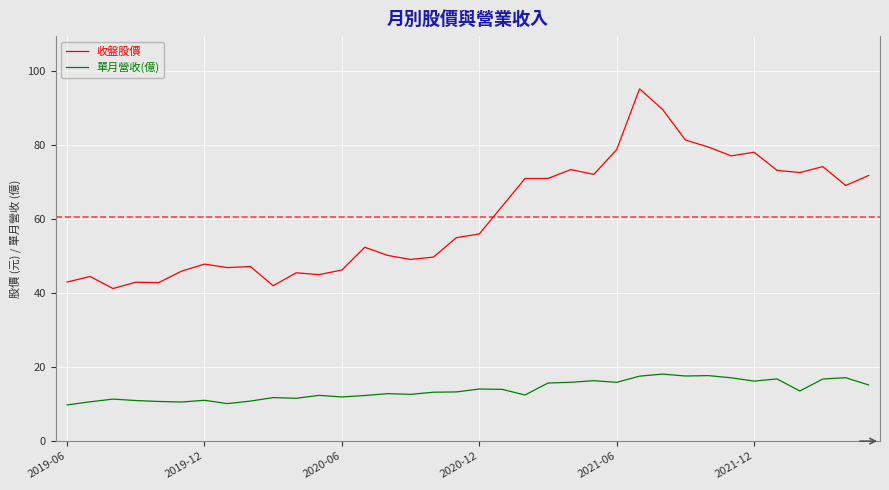

Which series has the largest total across all categories?

收盤股價